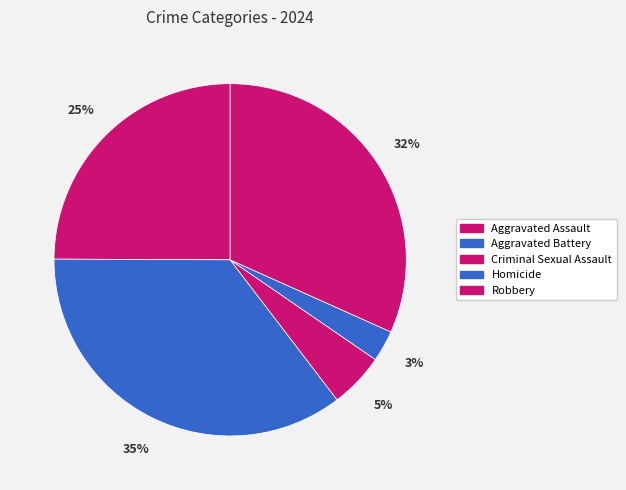

The Robbery slice represents 40% of the pie. True or false?

False